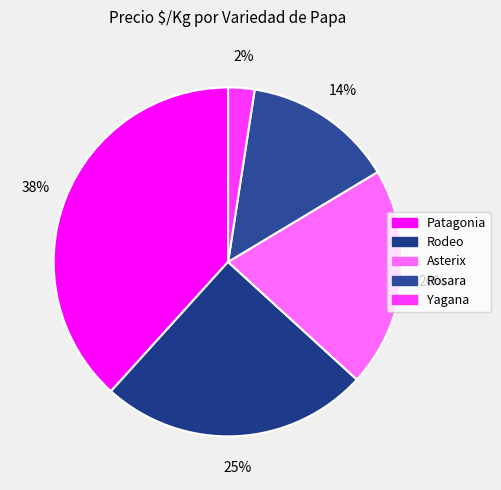

How many slices are in this pie chart?

5